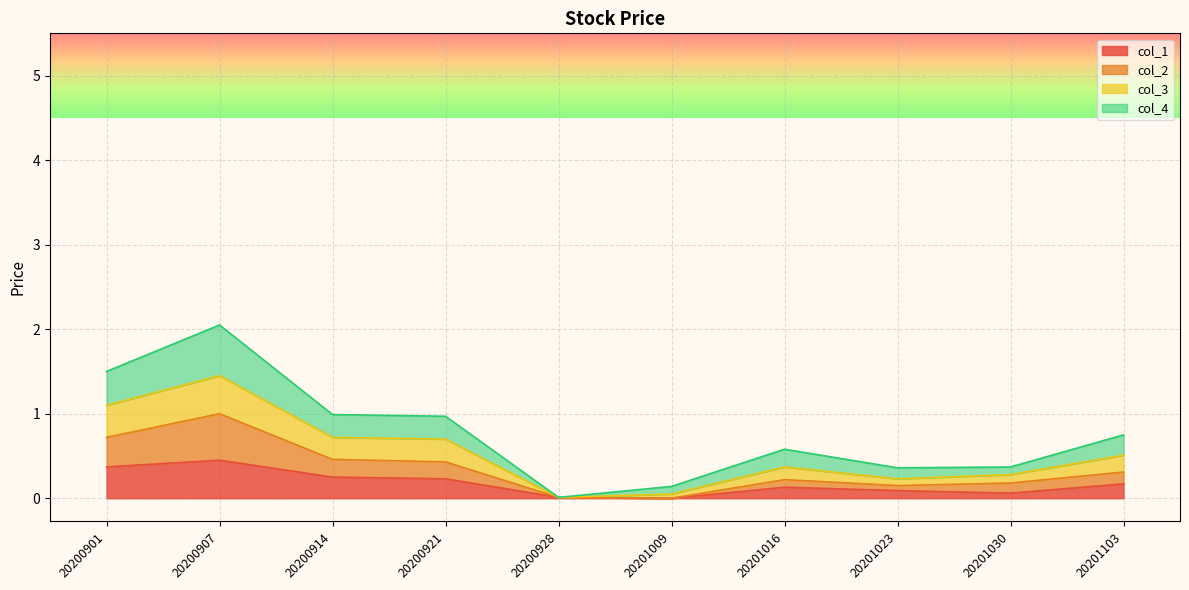

List the labels in order of col_3 value, largest first.

20200907, 20200901, 20200914, 20200921, 20201103, 20201016, 20201030, 20201023, 20201009, 20200928